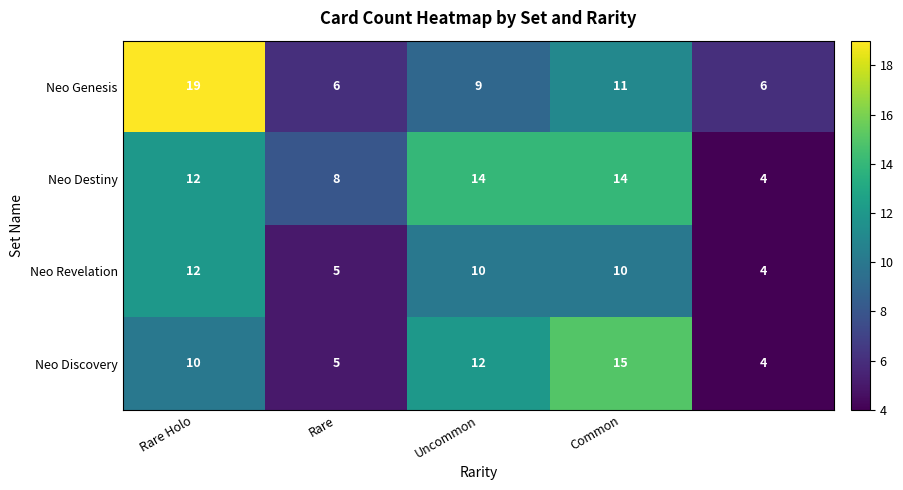

At how many categories does at least one series exceed 10?

3